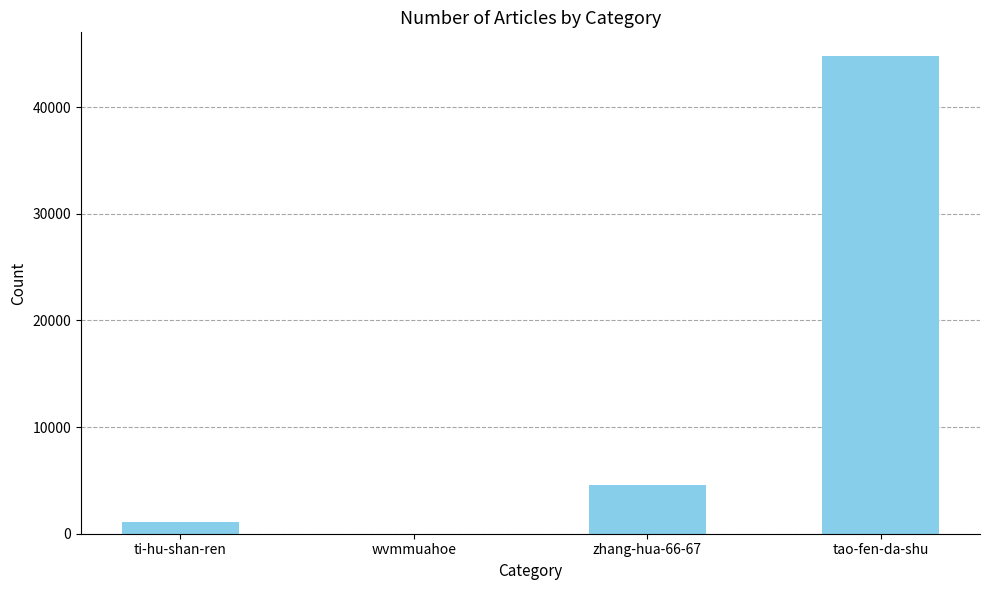

What is the greatest value displayed?

44767